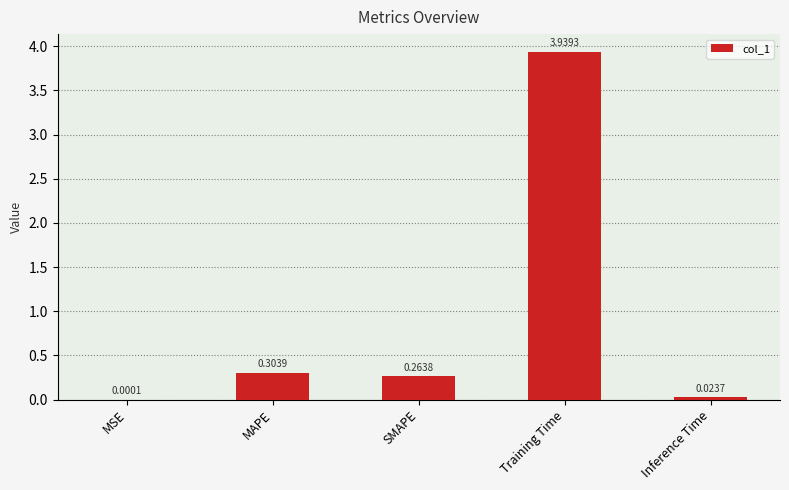

At which label is the value closest to 1?

MAPE